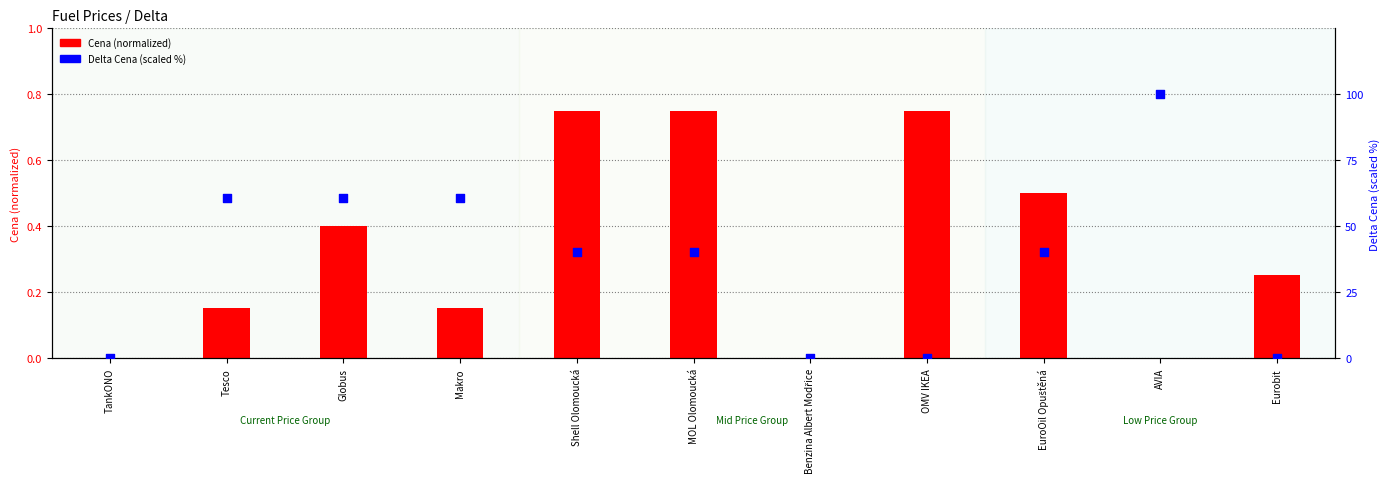

Is the value of Cena (normalized) at OMV IKEA greater than the value of Delta Cena (scaled %) at Eurobit?

Yes